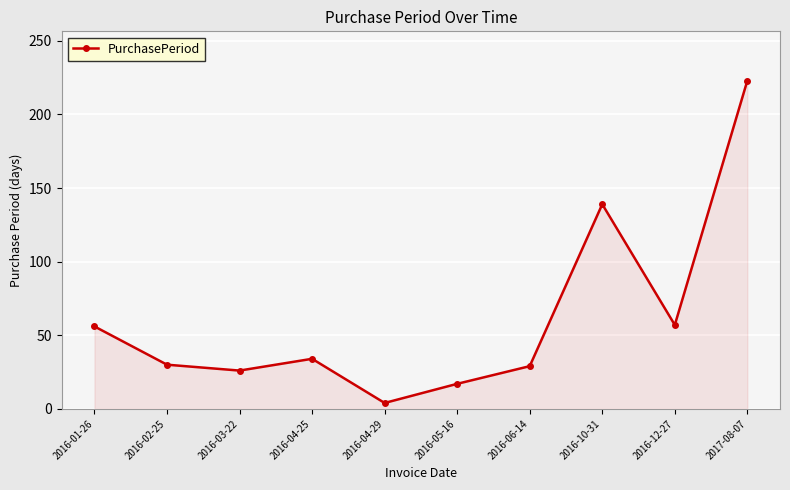

What is the change in value from 2016-01-26 to 2016-06-14?

-27